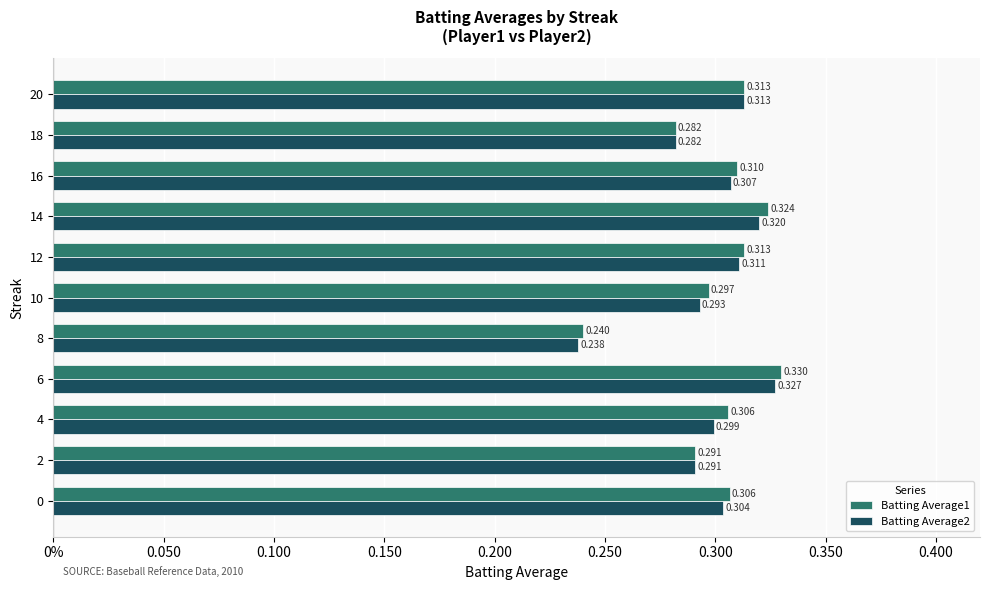

Reading right to left, transcribe all the data shown in this chart.

Batting Average1: 0.3	0.3	0.3	0.3	0.3	0.3	0.2	0.3	0.3	0.3	0.3
Batting Average2: 0.3	0.3	0.3	0.3	0.3	0.3	0.2	0.3	0.3	0.3	0.3